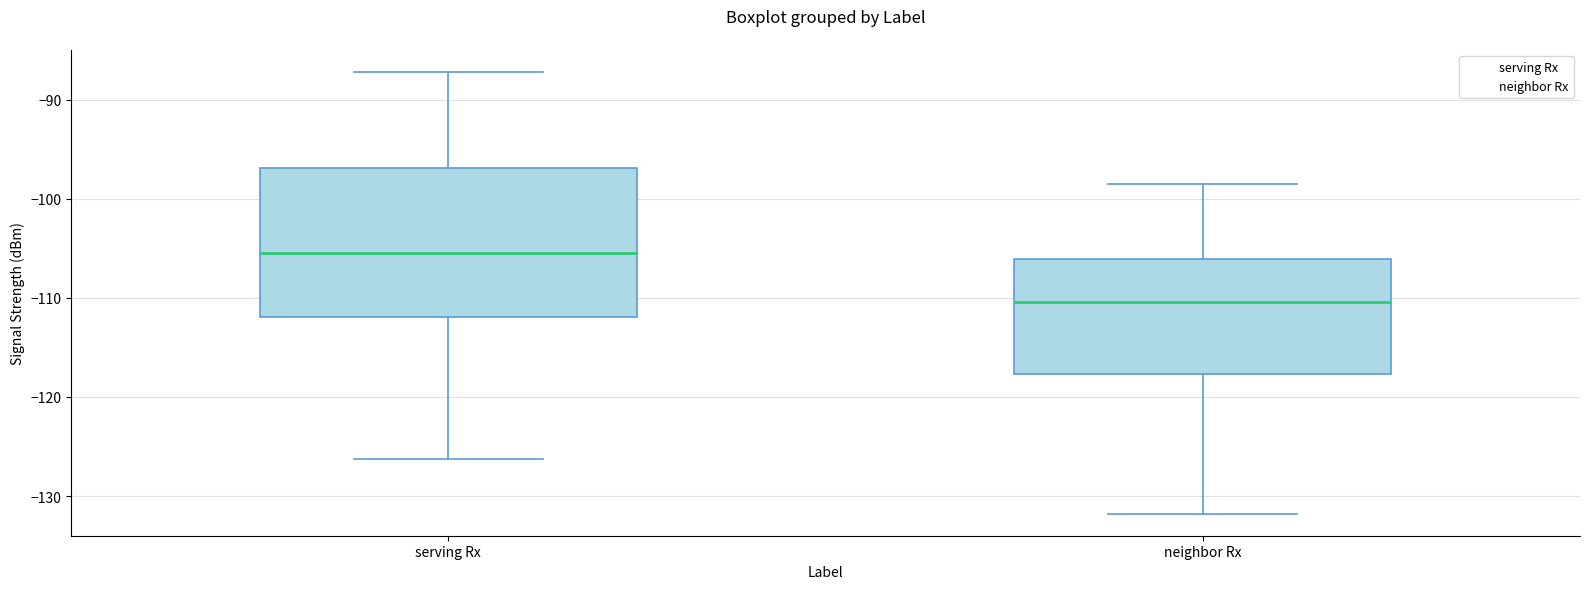

Comparing the boxes themselves (not the whiskers), which one is the tallest?

serving Rx